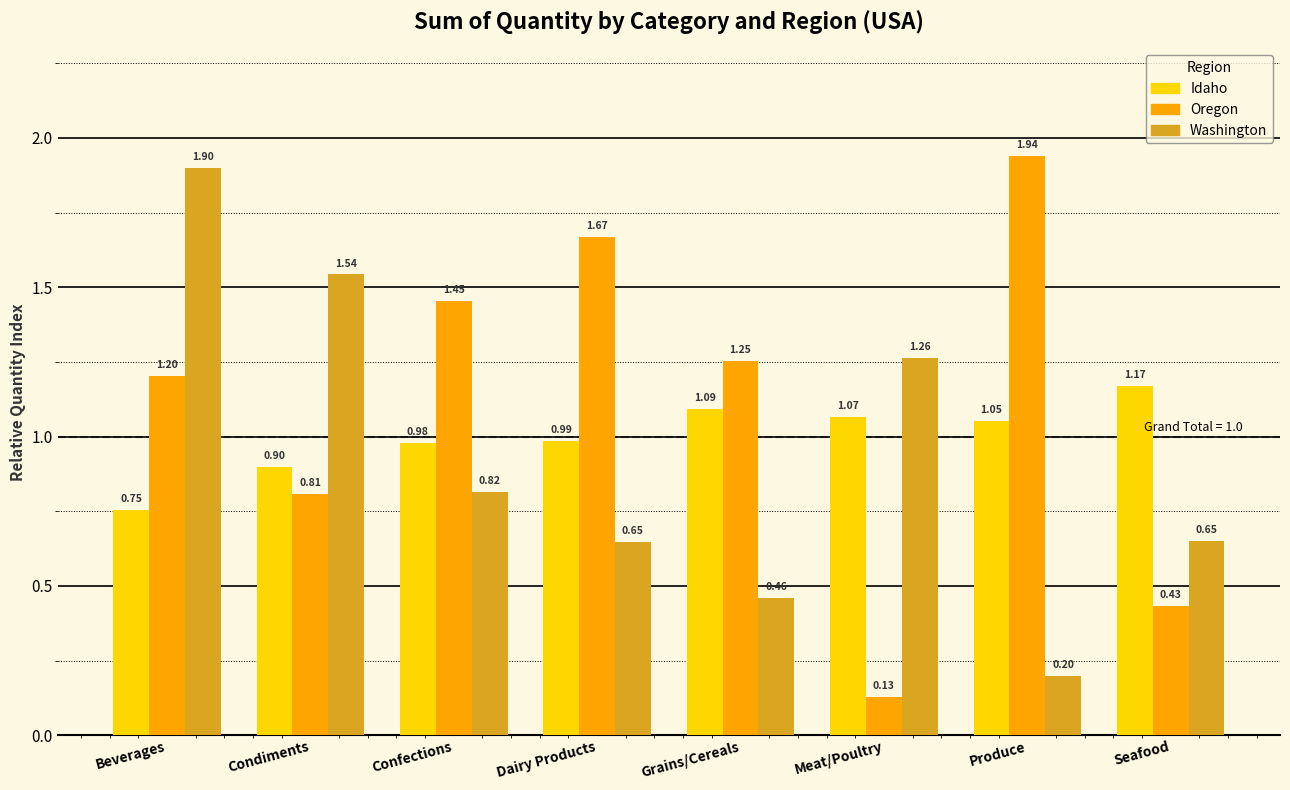

Which category has the highest value across all series?

Produce